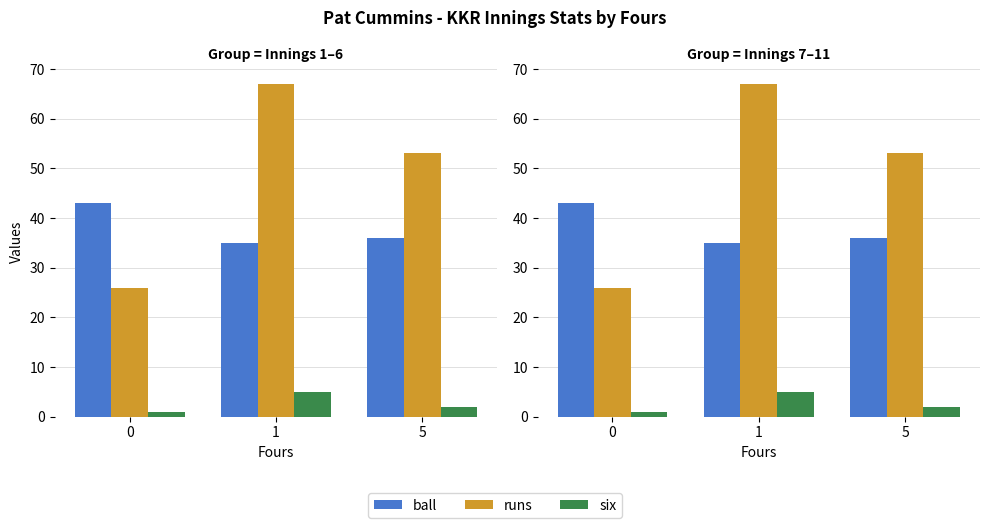

How many groups of bars are there?

3